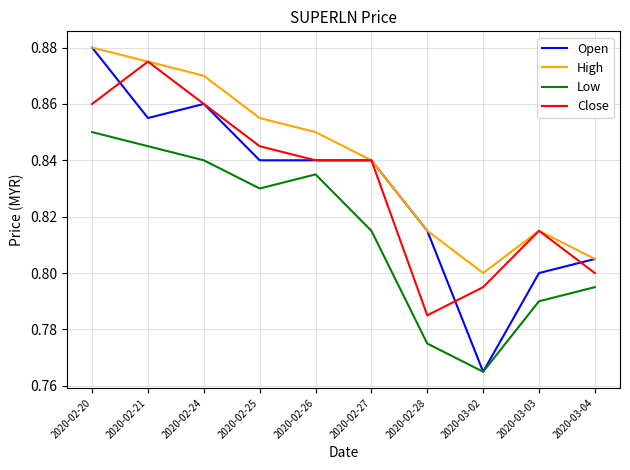

At how many categories does at least one series exceed 0?

10